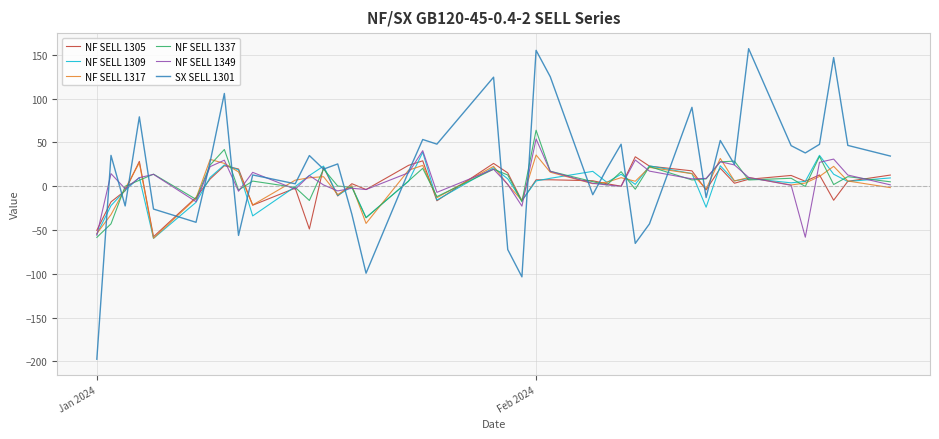

Does the chart display data point markers on the line(s)?

No